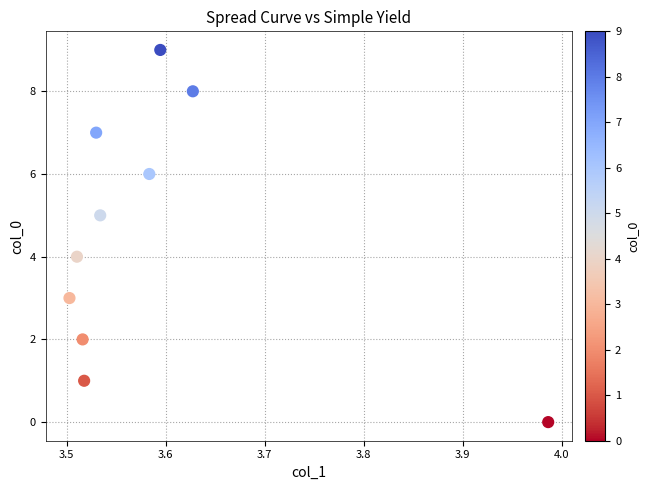

What is the range of Y values (max minus min)?

9